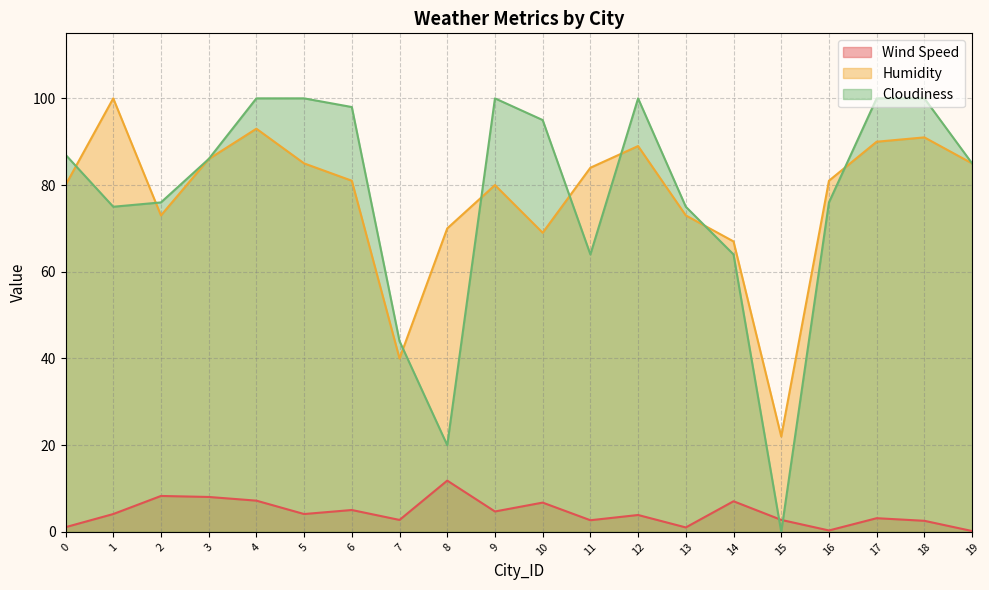

True or false: Cloudiness has a value of 64.6 at 10.

False